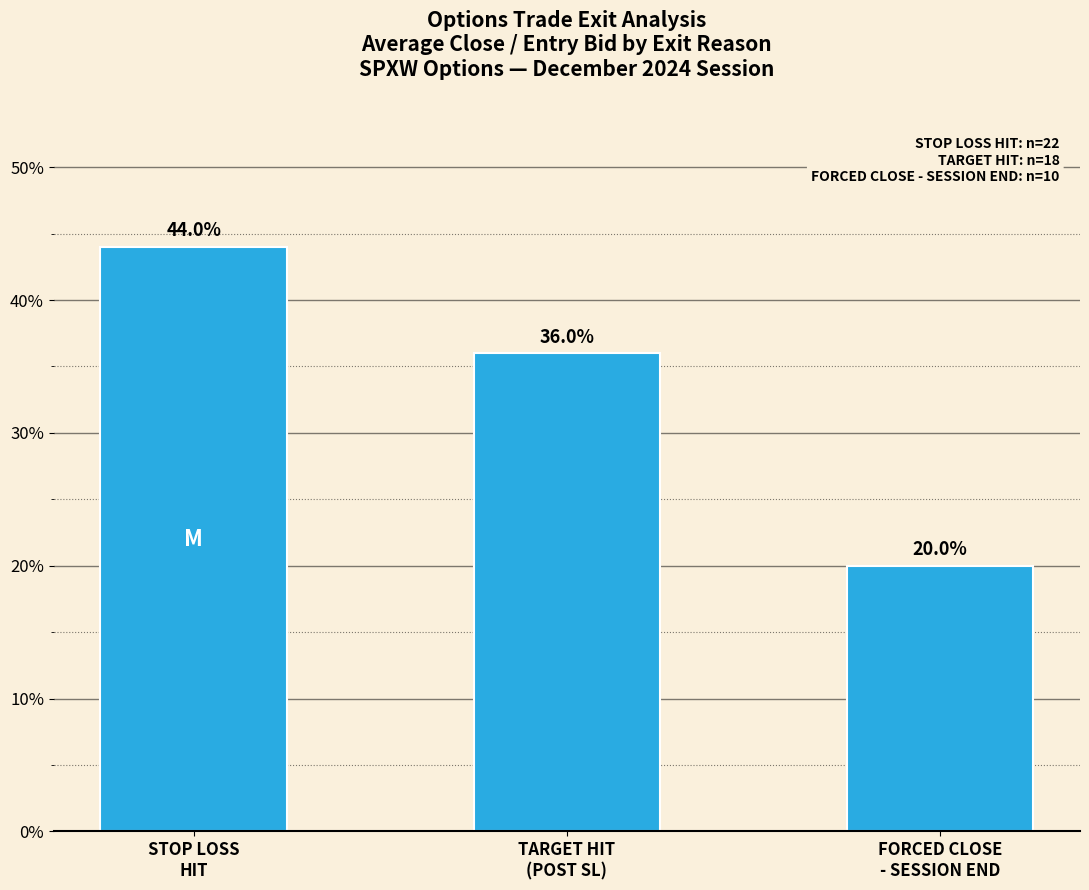

What is the approximate value at TARGET HIT
(POST SL)?

36